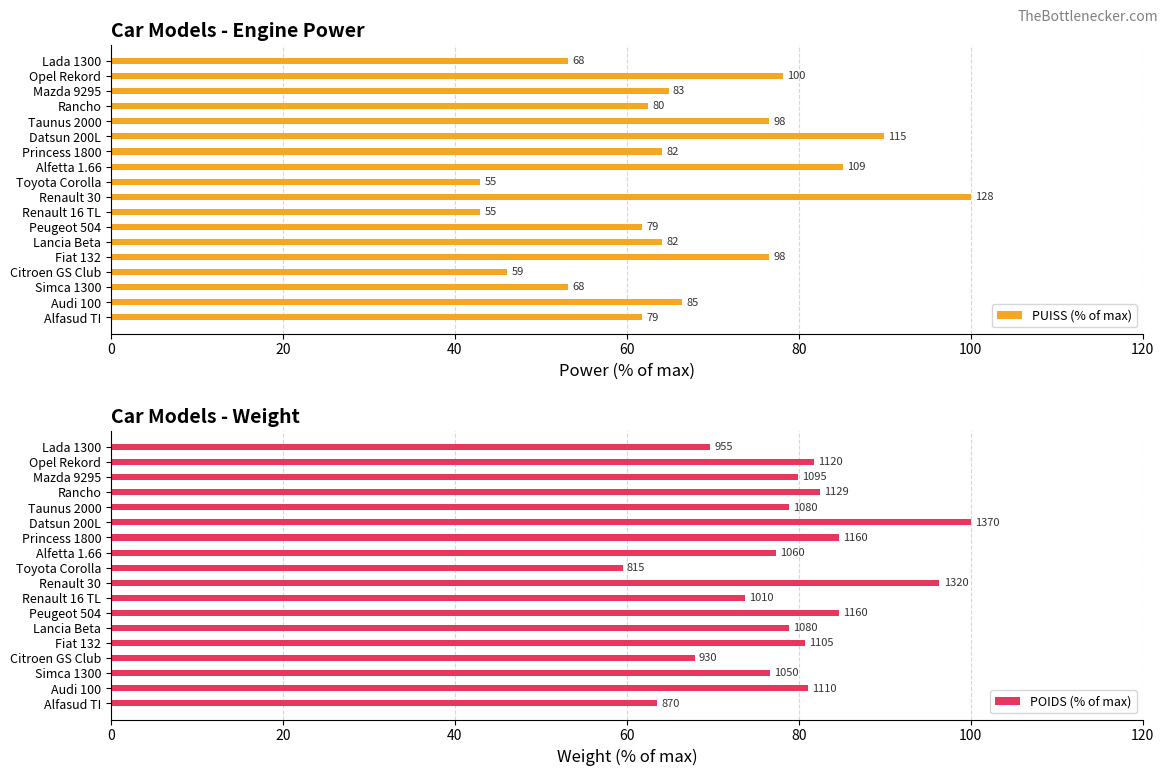

Rank the series by their maximum value, from lowest to highest.

PUISS (% of max), POIDS (% of max)